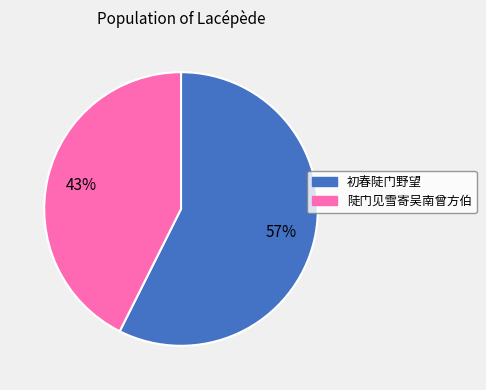

Which has a higher value, 初春陡门野望 or 陡门见雪寄吴南曾方伯?

初春陡门野望